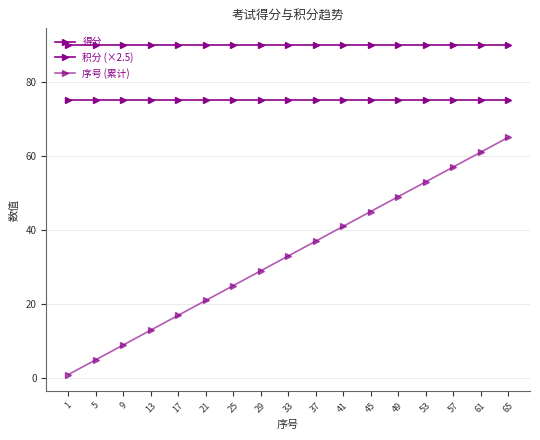

How many data points does each series have?

17